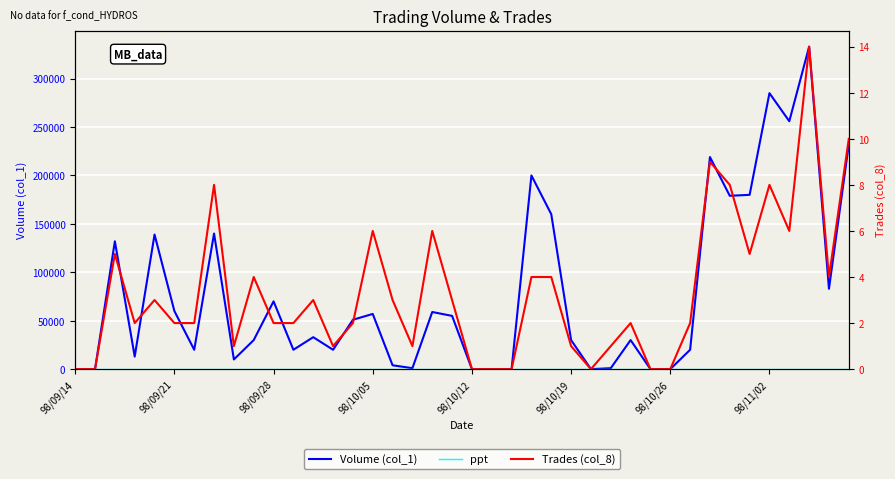

How many interior local peaks does the Trades (col_8) series have?

11